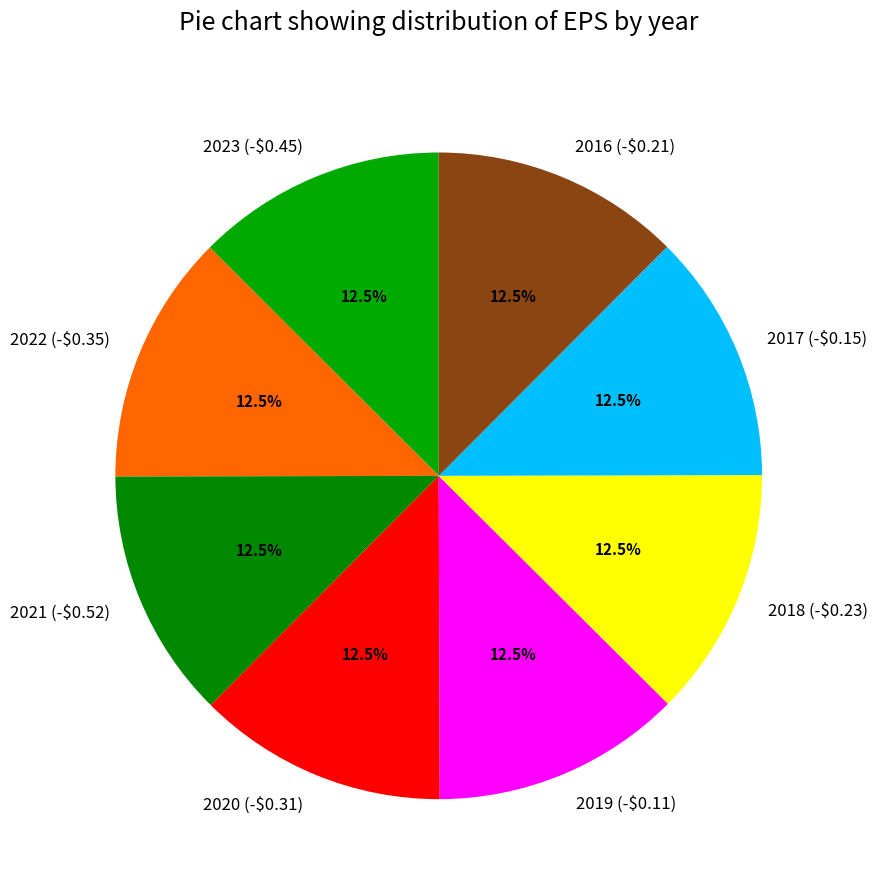

Does 2023 (-$0.45) account for over 50% of the chart?

No